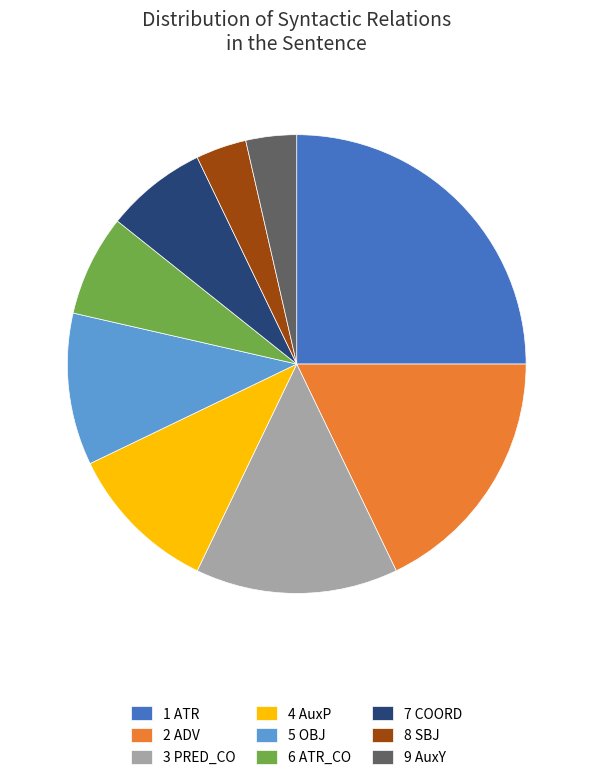

Is there any slice that represents more than half of the pie?

No